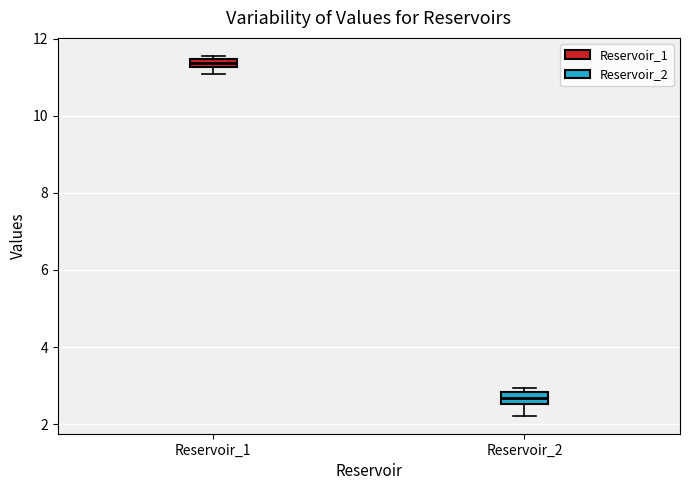

Which box's median line is the lowest?

Reservoir_2